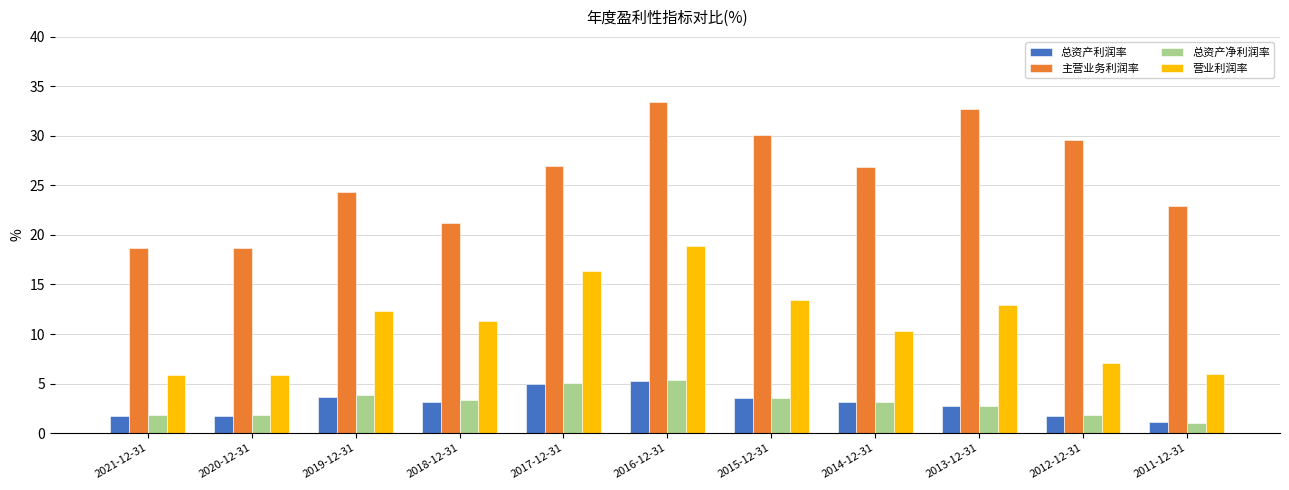

What is the approximate value of 总资产净利润率 at 2018-12-31?

3.3